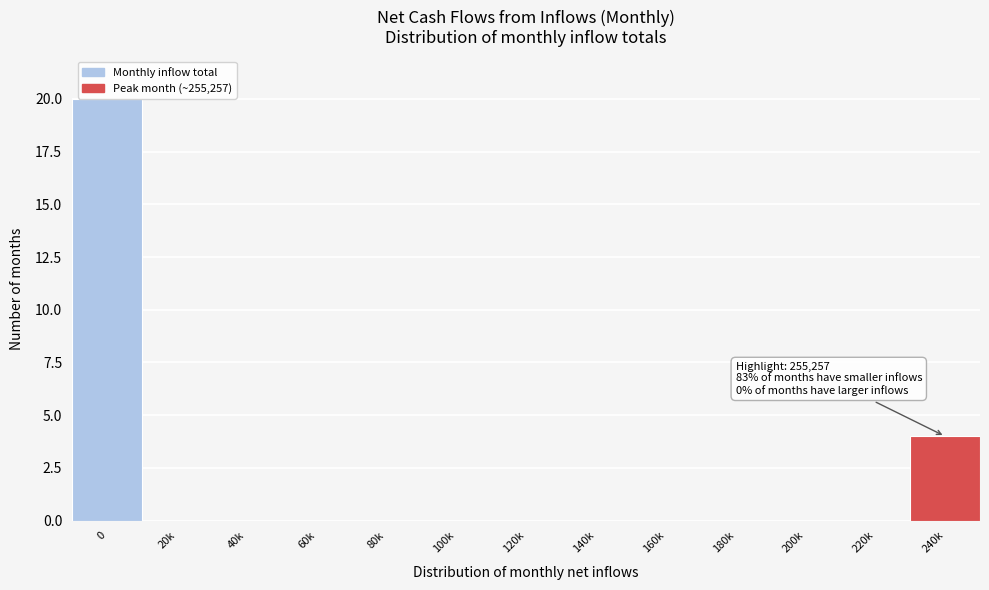

Reading left to right, what are all the values shown in this chart?

0=20	20k=0	40k=0	60k=0	80k=0	100k=0	120k=0	140k=0	160k=0	180k=0	200k=0	220k=0	240k=4